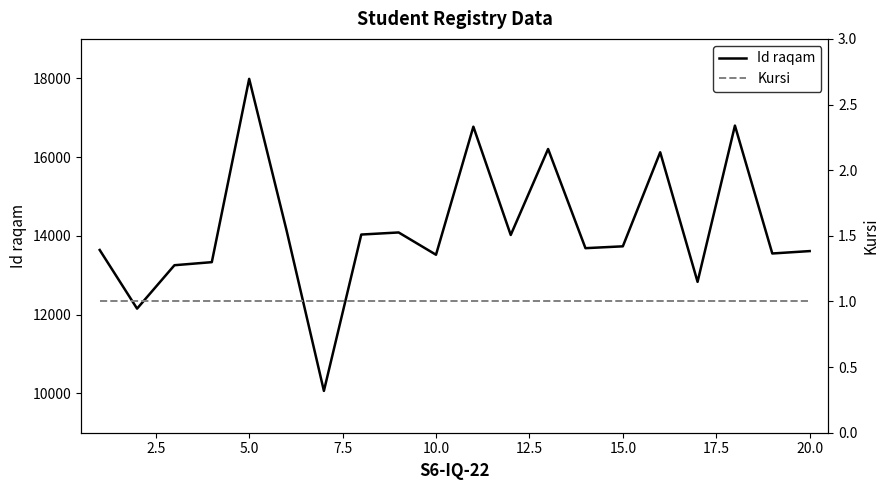

What is the approximate value of Kursi at 20.0?

1